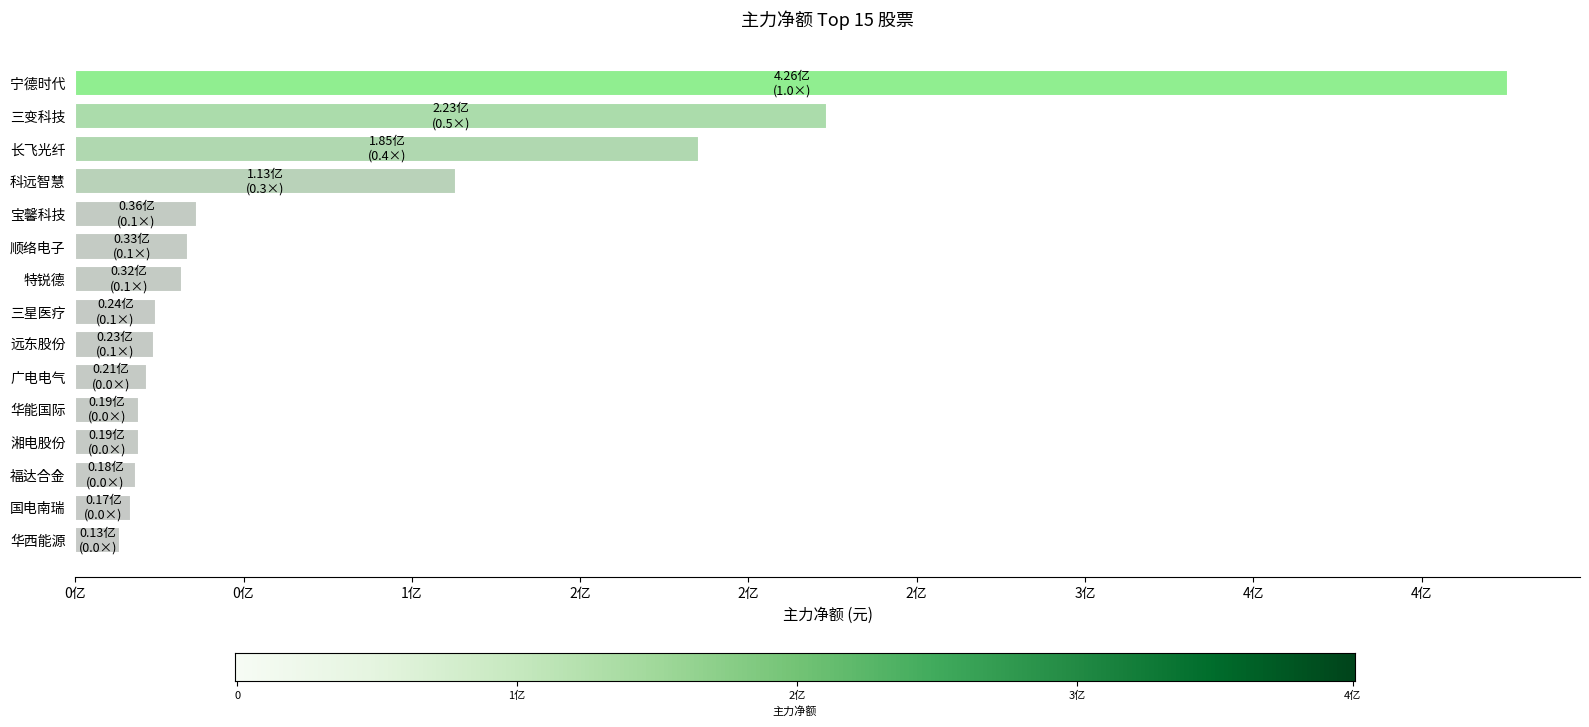

What is the change in value from 顺络电子 to 福达合金?

-15522061